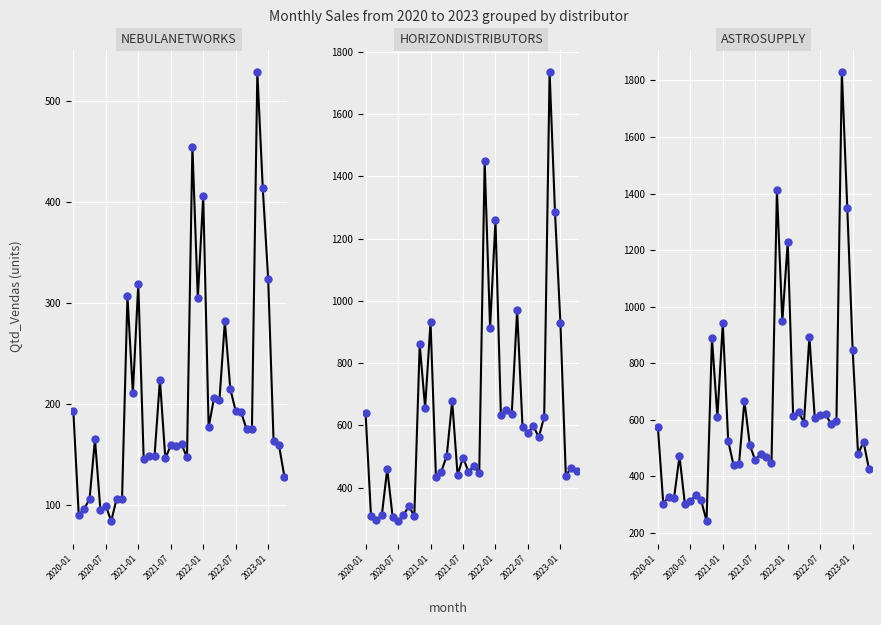

Which series reaches the minimum Y coordinate?

NebulaNetworks